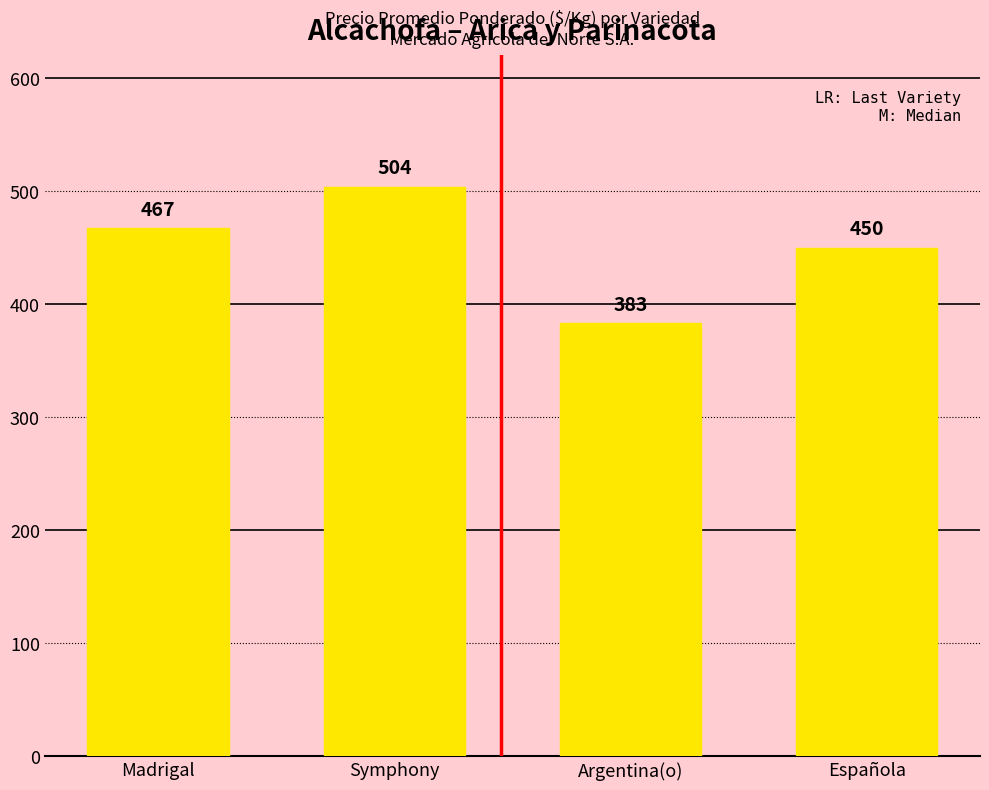

Are the bars horizontal?

No